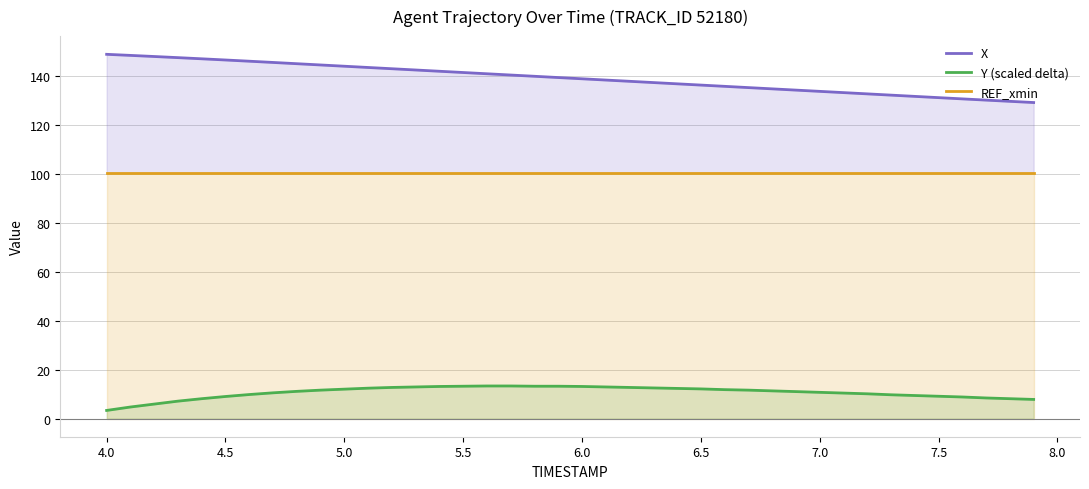

The Y (scaled delta) series shows 20.0 at 6.5. True or false?

False